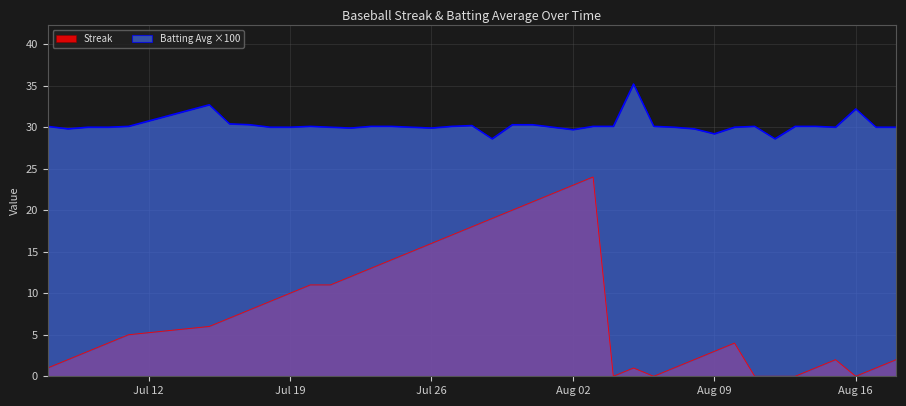

Reading right to left, transcribe all the data shown in this chart.

Streak: 2.0	1.0	0.0	2.0	1.0	0.0	0.0	0.0	4.0	3.0	2.0	1.0	0.0	1.0	0.0	24.0	23.0	22.0	21.0	20.0	19.0	18.0	17.0	16.0	15.0	14.0	13.0	12.0	11.0	11.0	10.0	9.0	8.0	7.0	6.0	5.0	4.0	3.0	2.0	1.0
Batting Average1: 30.0	30.0	32.2	30.0	30.1	30.1	28.6	30.1	30.0	29.2	29.8	30.0	30.1	35.2	30.1	30.1	29.7	30.0	30.3	30.3	28.6	30.2	30.1	29.9	30.0	30.1	30.1	29.9	30.0	30.1	30.0	30.0	30.3	30.4	32.7	30.1	30.0	30.0	29.8	30.1